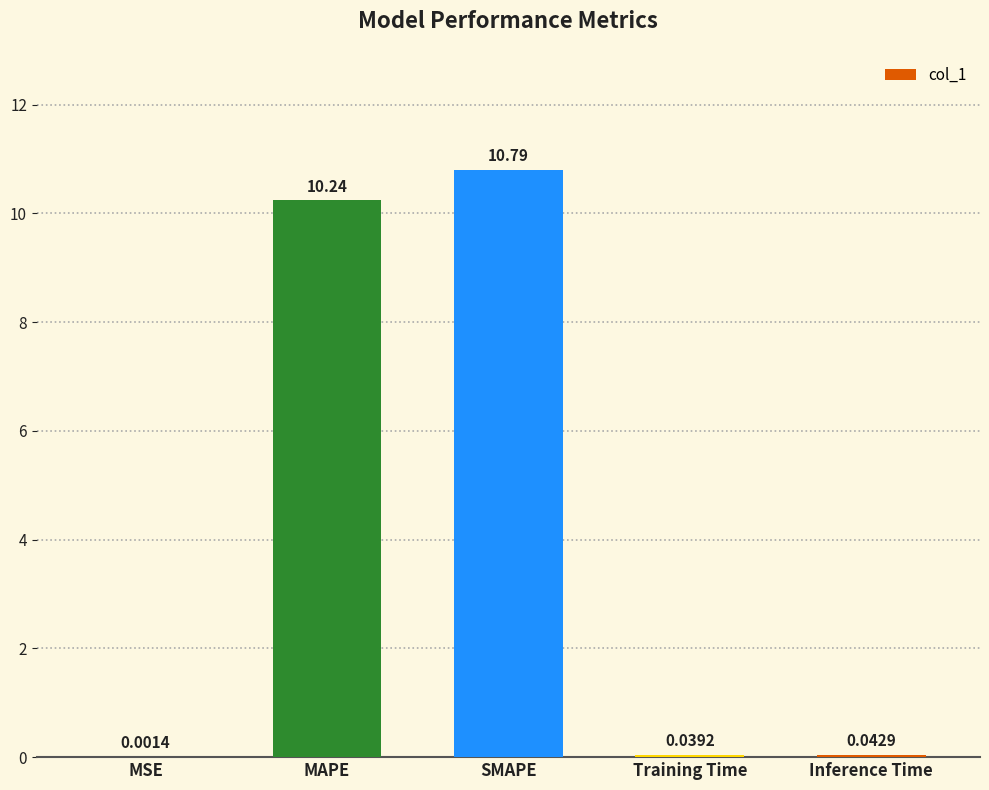

Which label corresponds to the largest value in the chart?

SMAPE